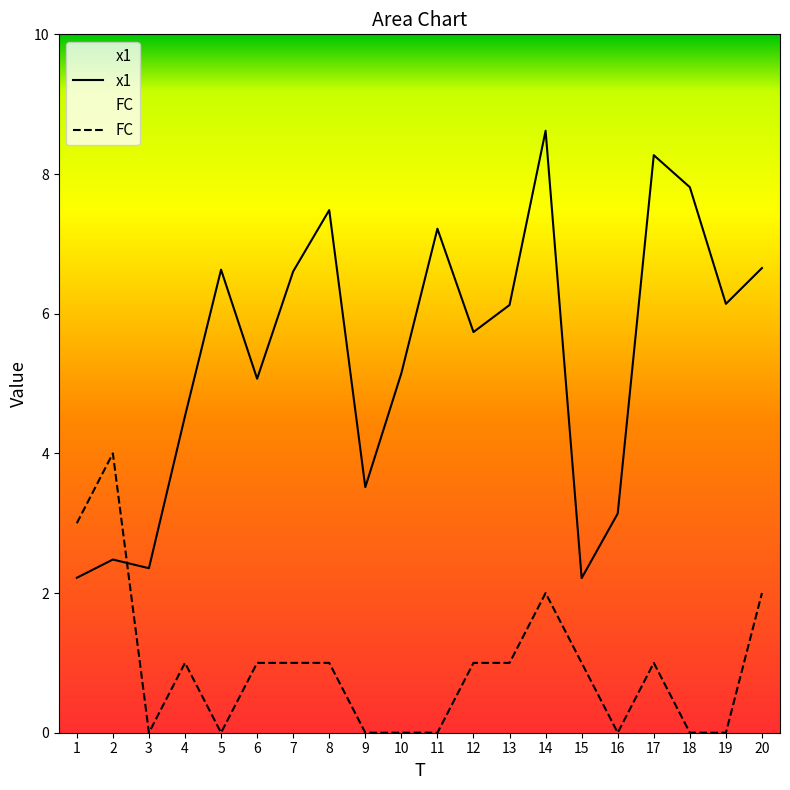

How many intersections are there between FC and x1?

1